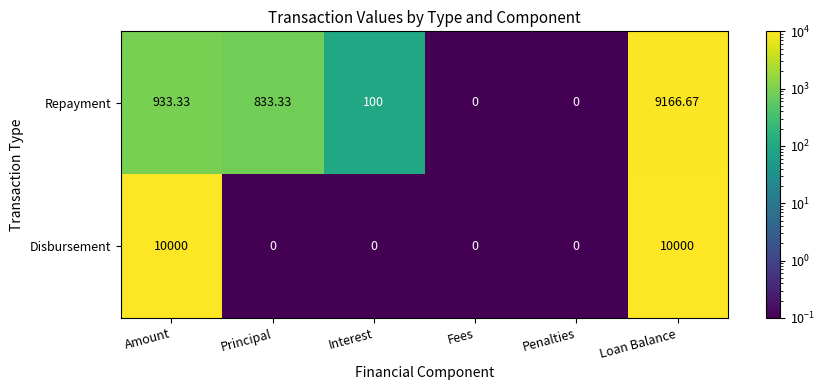

Where is Repayment nearest to the value 4583?

Amount